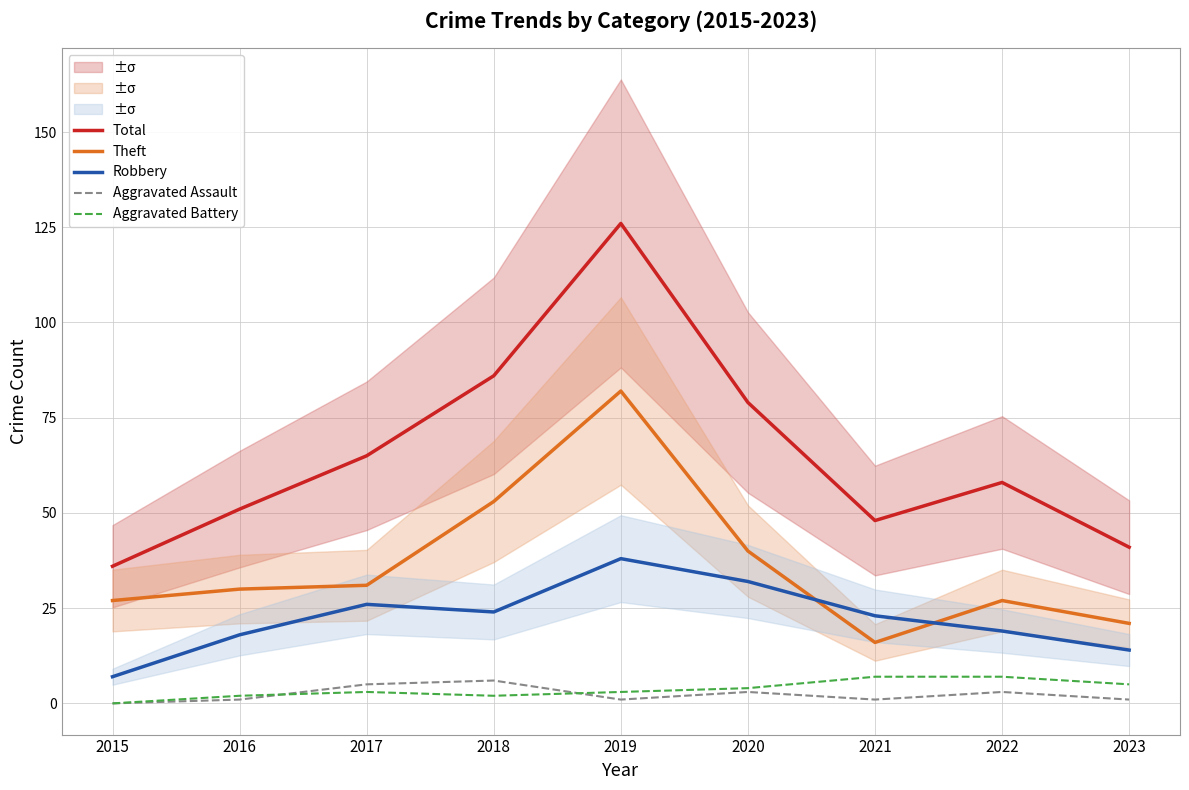

How many values in the Aggravated Battery series are below 3?

3